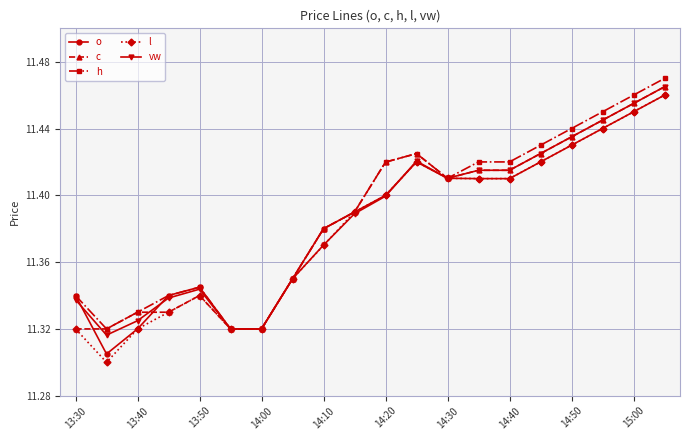

True or false: c has more than 1 points higher than both neighbors.

True